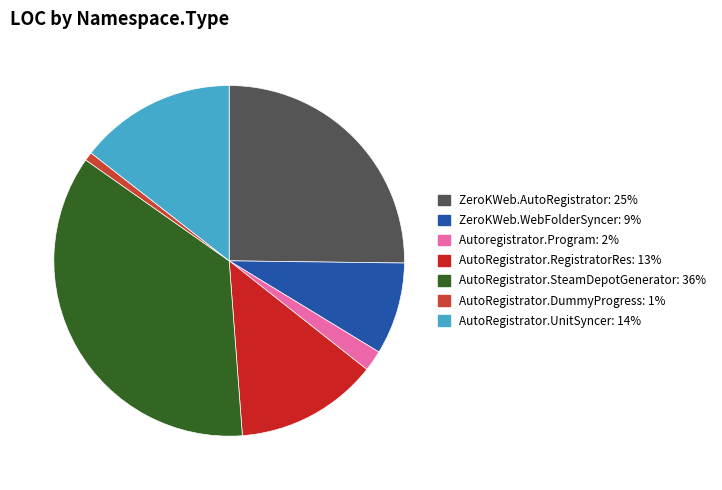

To the nearest percent, what is the average slice percentage?

14%